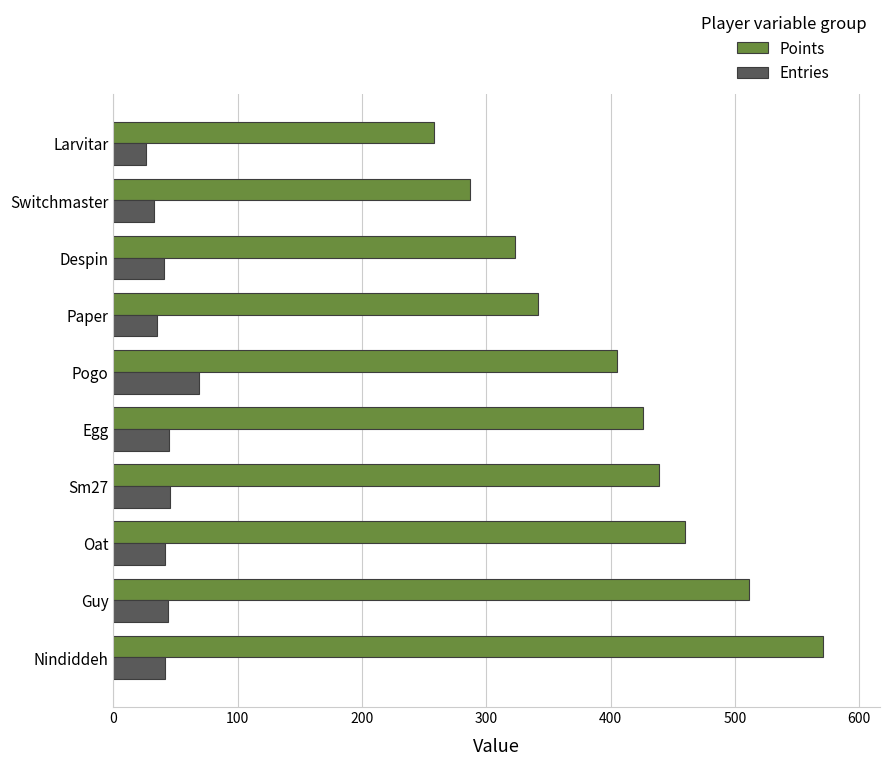

The Points series shows 148 at Sm27. True or false?

False